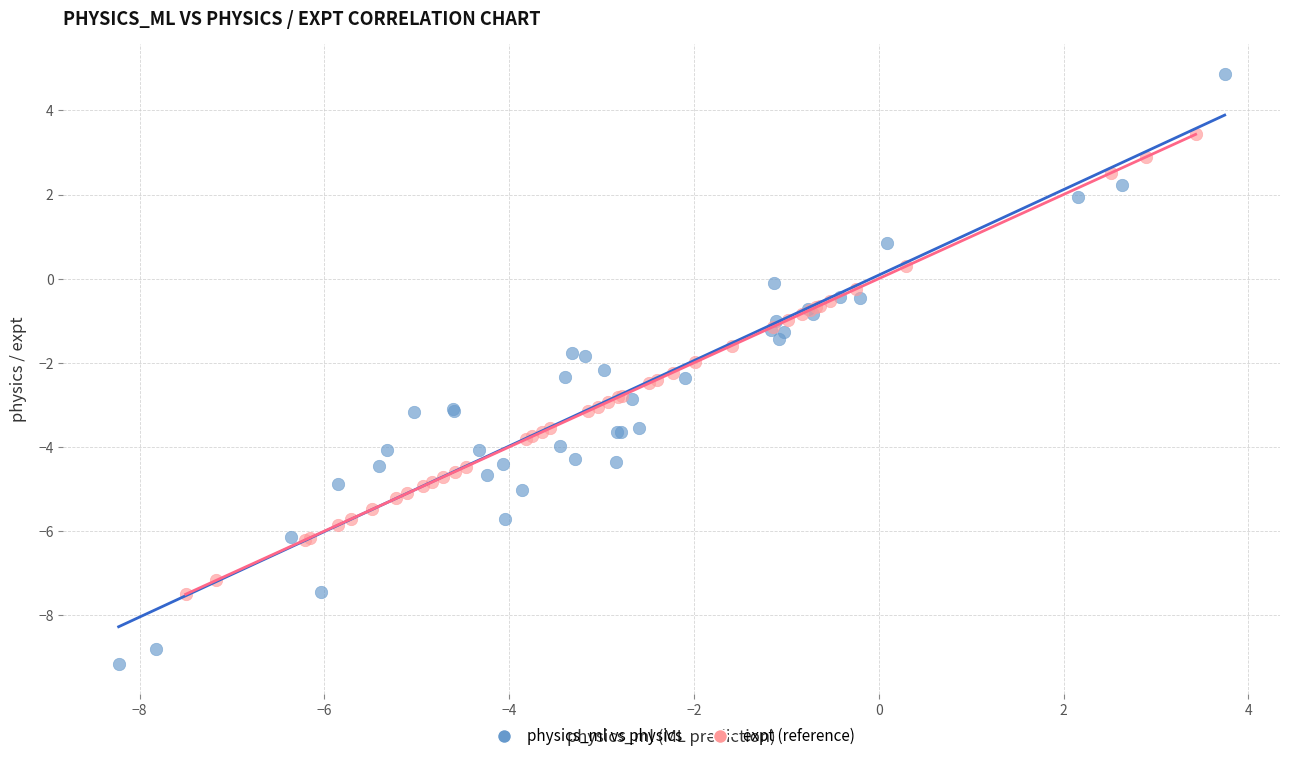

Which series reaches the minimum Y coordinate?

physics_ml vs physics